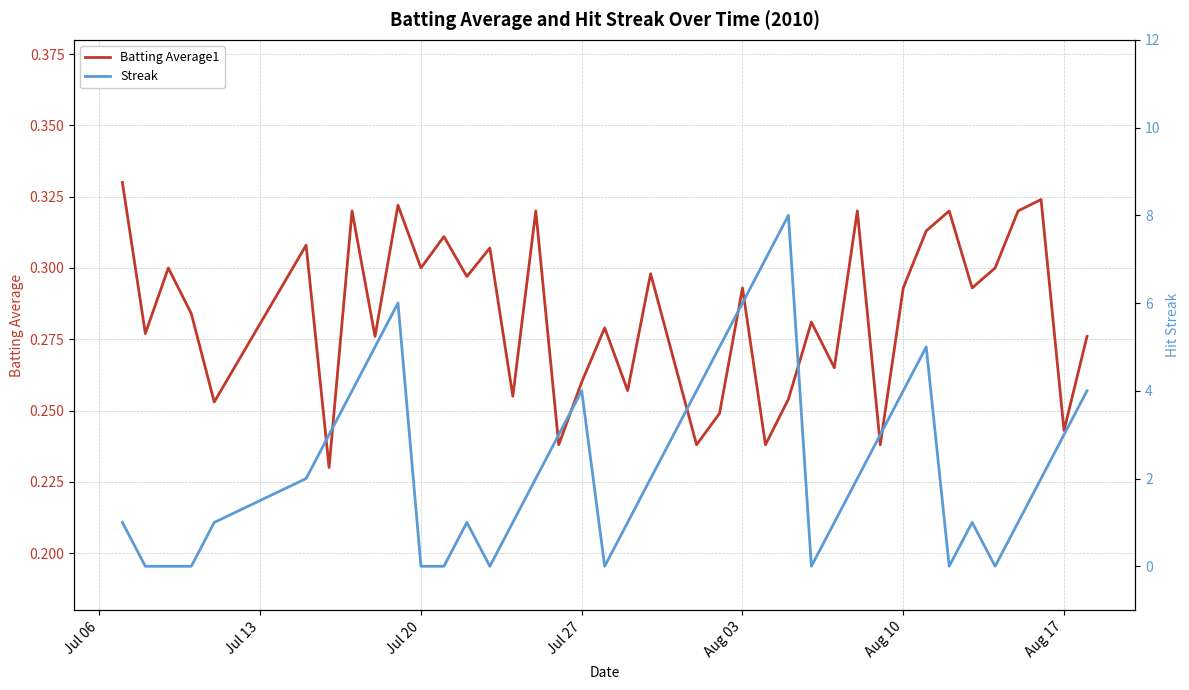

What are all the series names shown in the legend?

Batting Average1, Streak